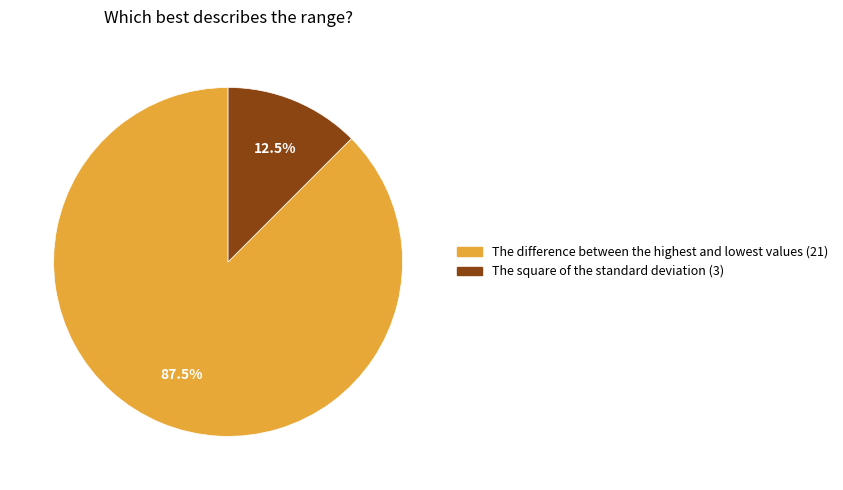

True or false: The square of the standard deviation accounts for 1% of the total.

False